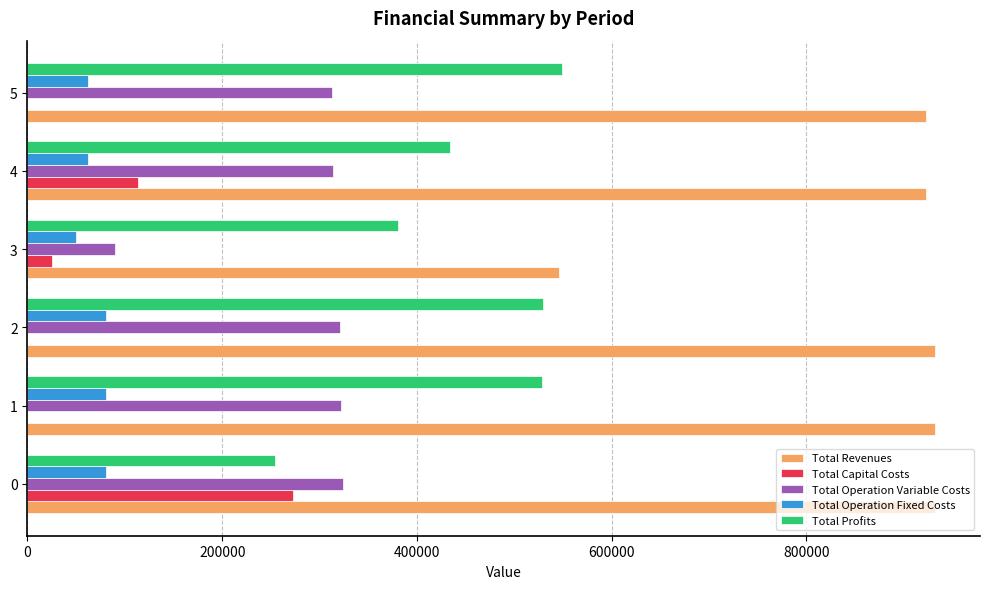

Which series has the largest total across all categories?

Total Revenues